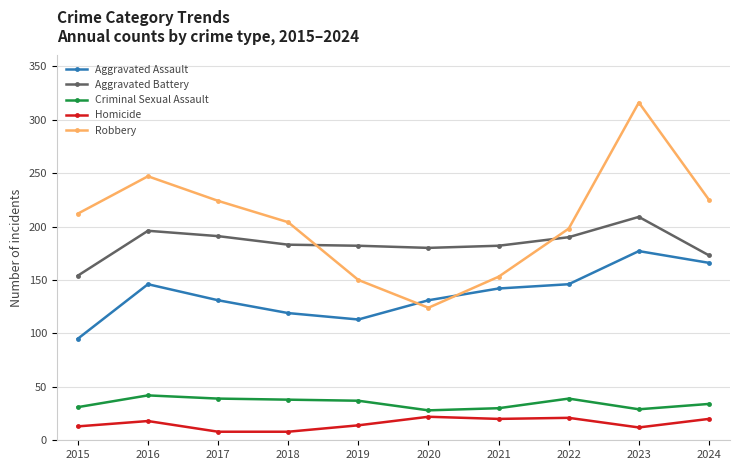

At which category is the sum across all series the highest?

2023